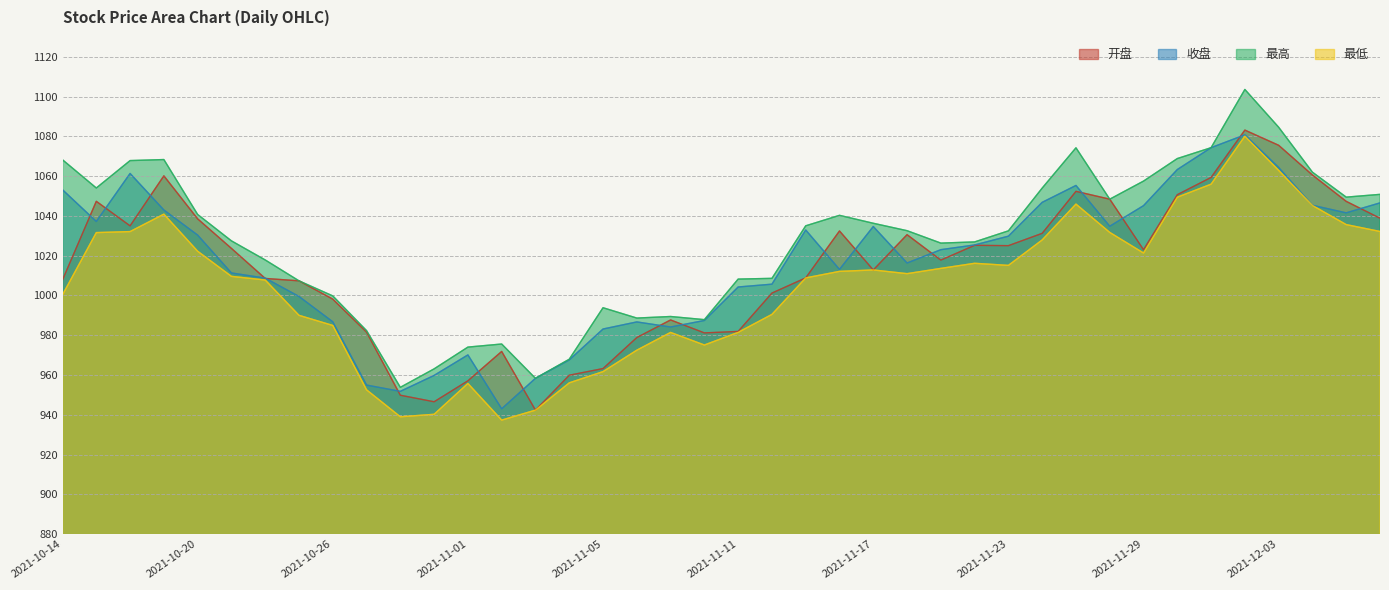

Which label corresponds to the largest value in the chart?

2021-12-02